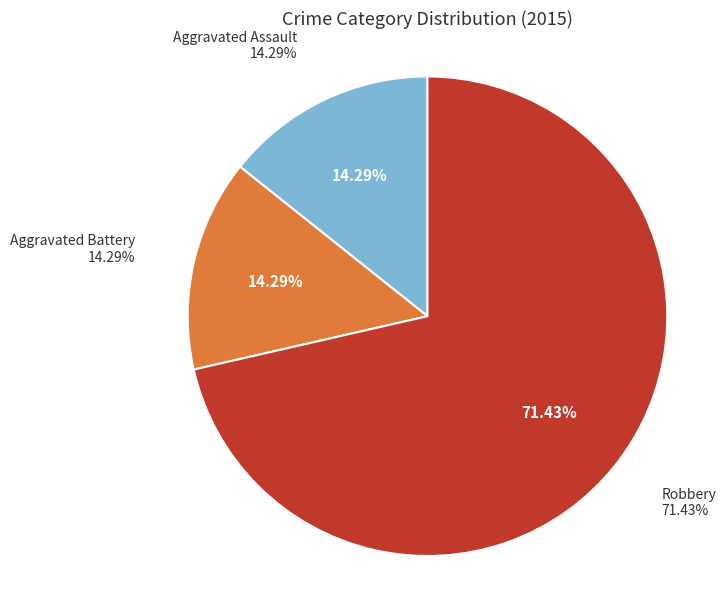

Count the number of slices in the pie.

3